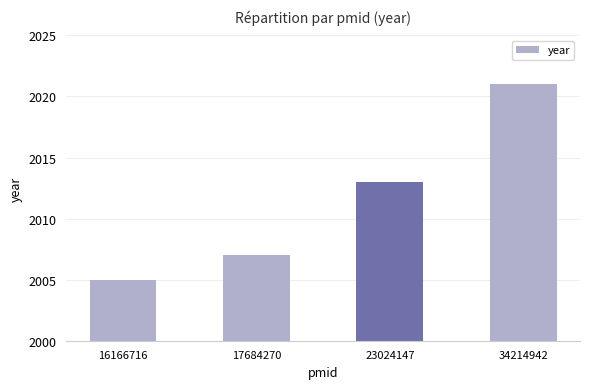

What is the sum of the values at 16166716 and 17684270?

4012